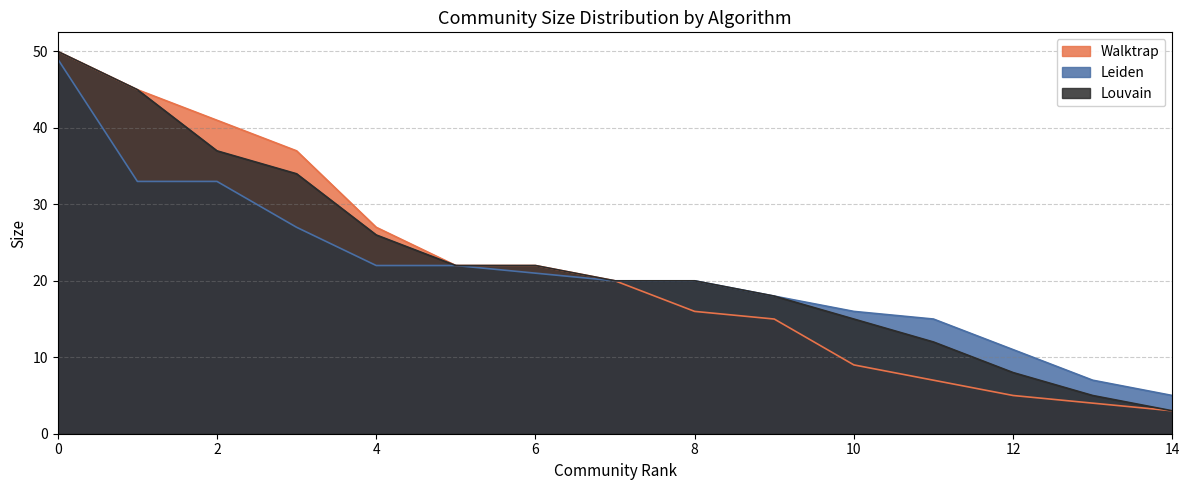

Reading left to right, extract all data points from this chart.

Walktrap: 50	45	41	37	27	22	22	20	16	15	9	7	5	4	3
Leiden: 49	33	33	27	22	22	21	20	20	18	16	15	11	7	5
Louvain: 50	45	37	34	26	22	22	20	20	18	15	12	8	5	3